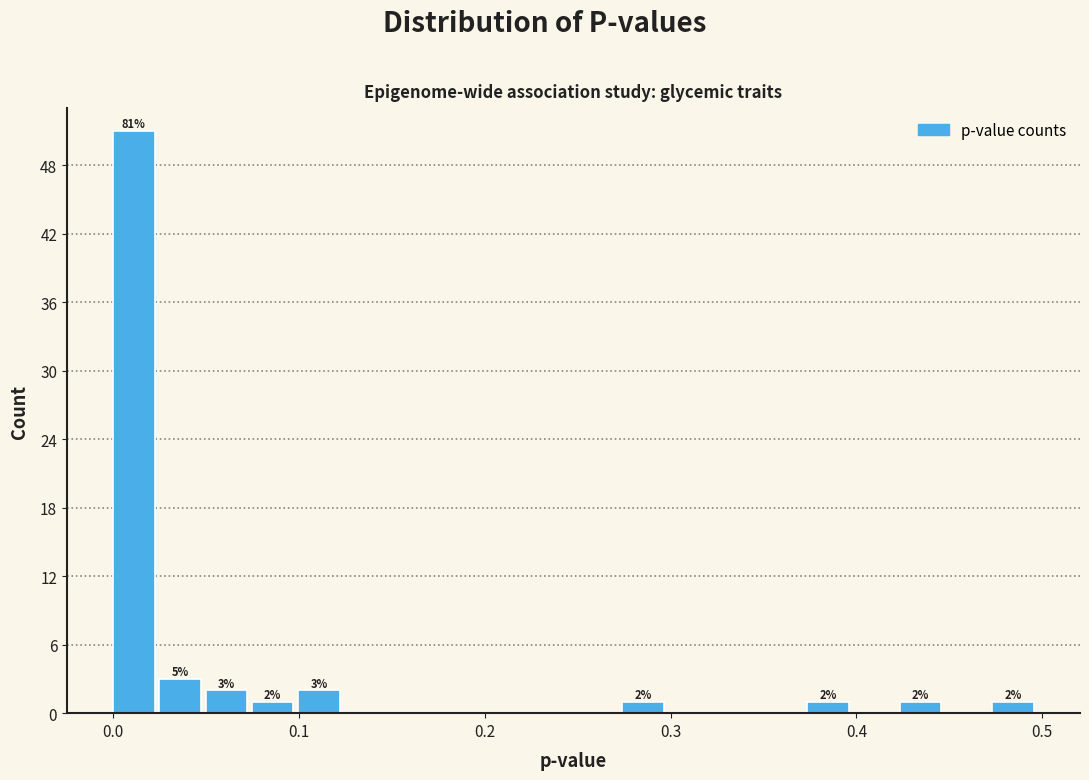

Read against the x-axis, roughly where is the centre of the tallest bar?

0.01